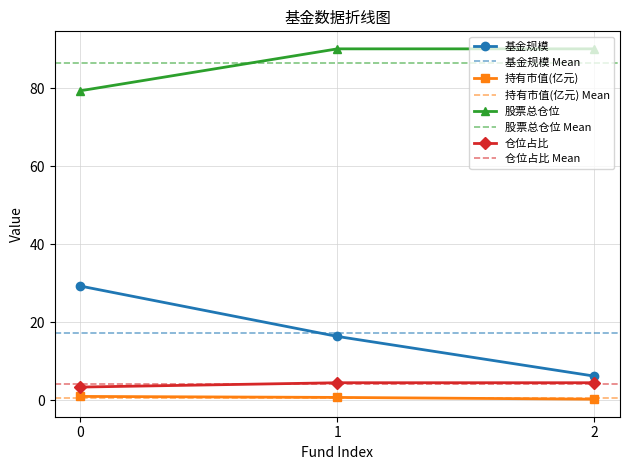

Does the chart have visible grid lines?

Yes